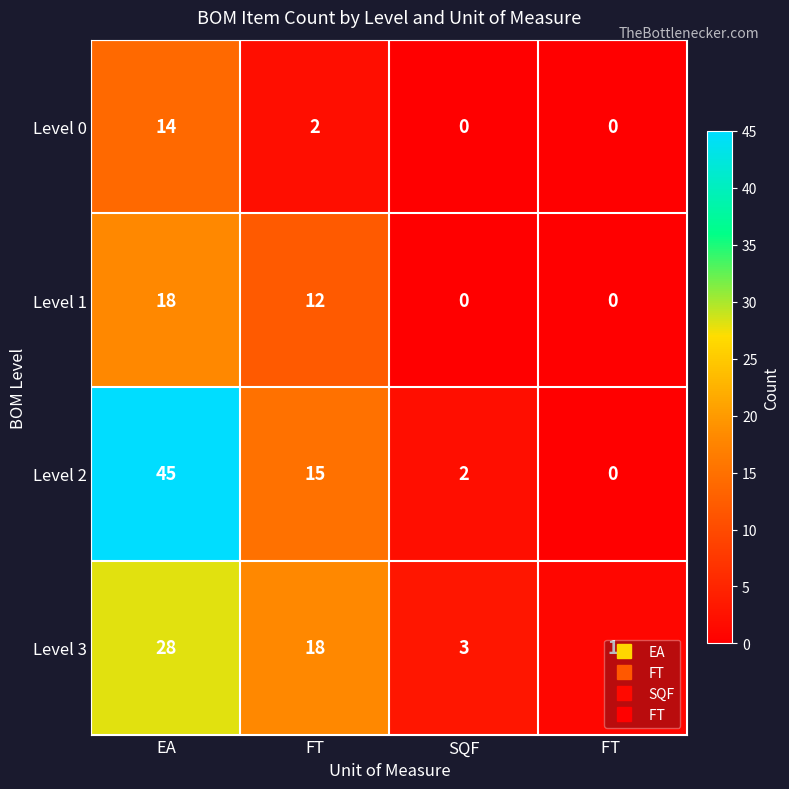

What is the total value across all series at FT ?

1